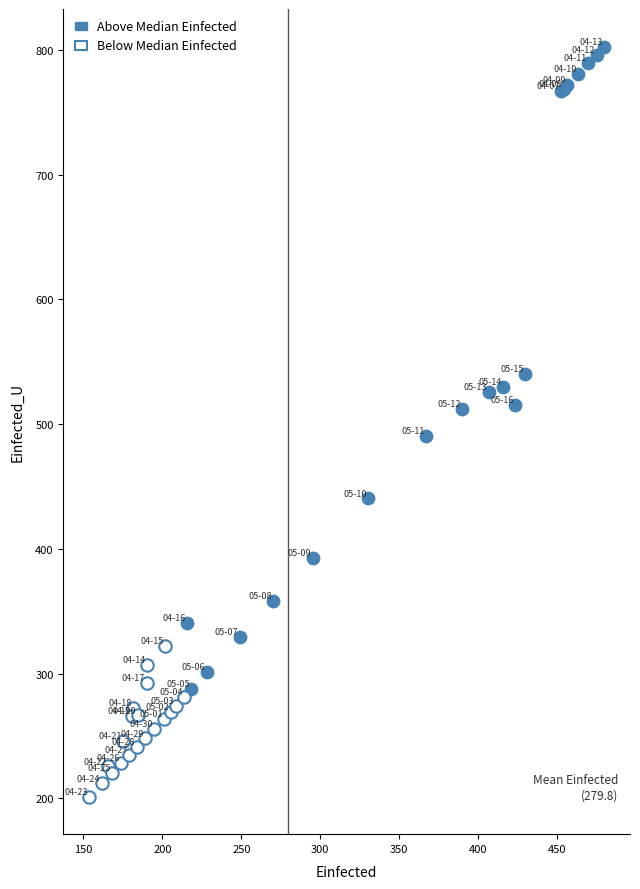

Which series reaches the maximum Y coordinate?

Above Median Einfected